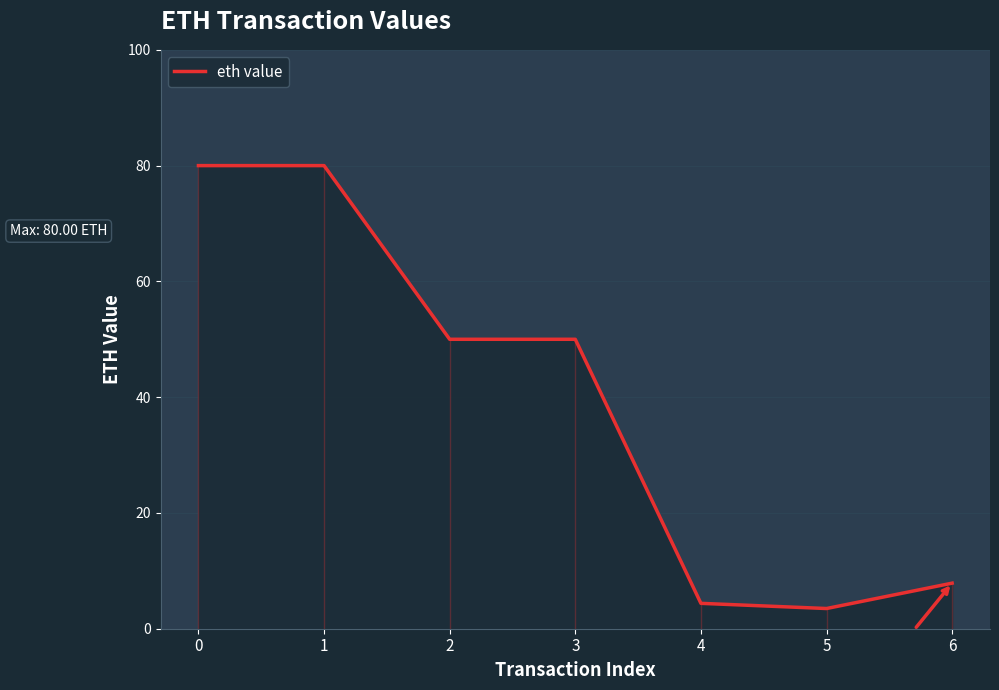

What is the sum of the values at 0 and 5?

83.5